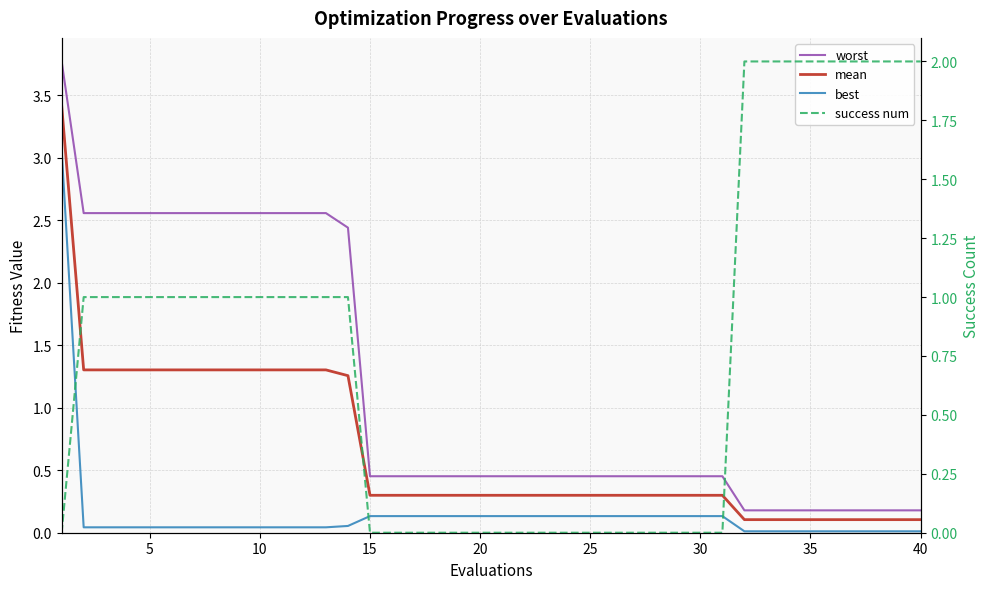

Does the chart have visible grid lines?

Yes